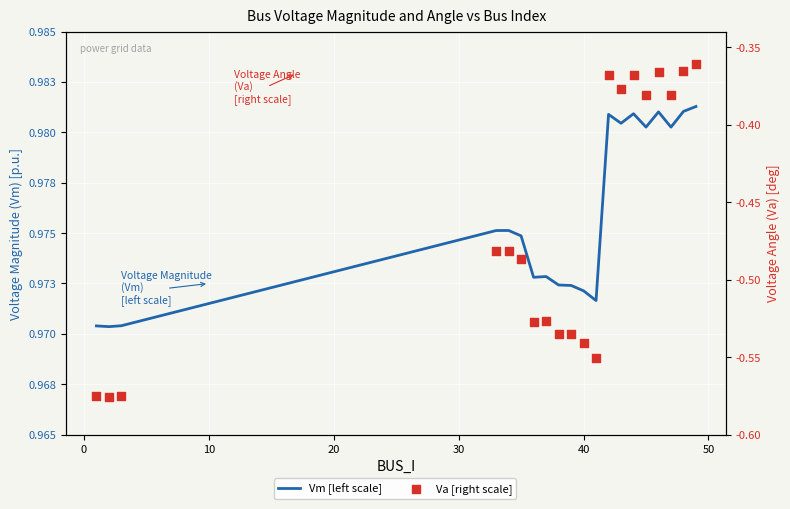

At how many categories does at least one series exceed 0?

20